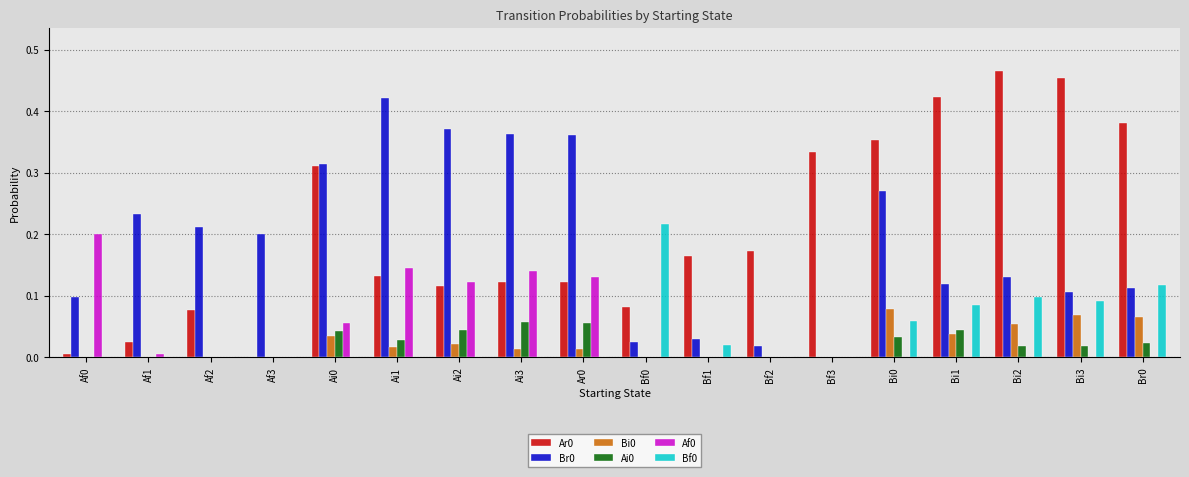

The value of Af0 at Bi3 is 0.0. True or false?

True